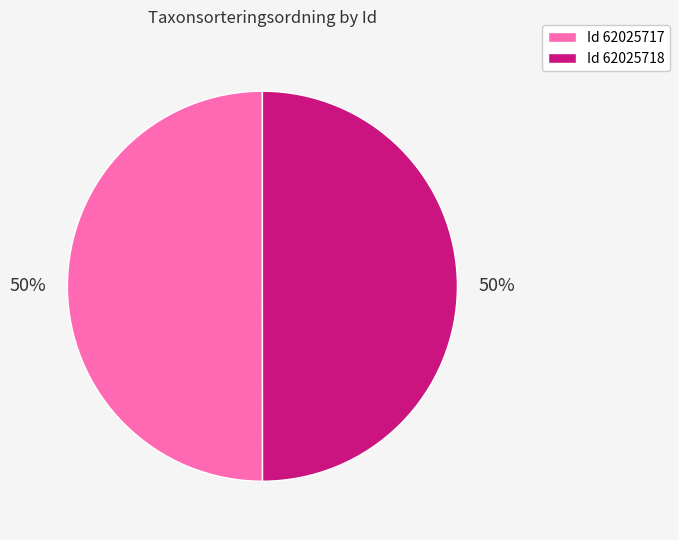

What is the ratio of the value at Id 62025717 to the value at Id 62025718?

1.0